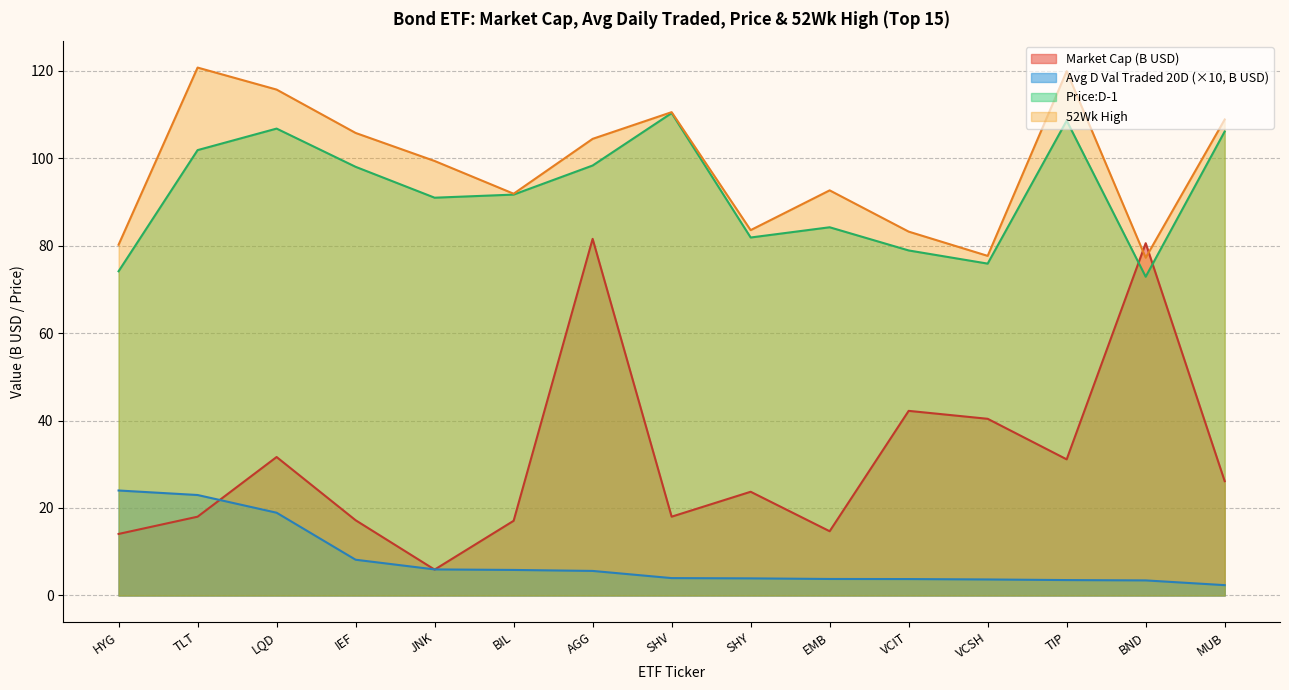

What is the minimum value for Avg D Val Traded 20D?

2.4